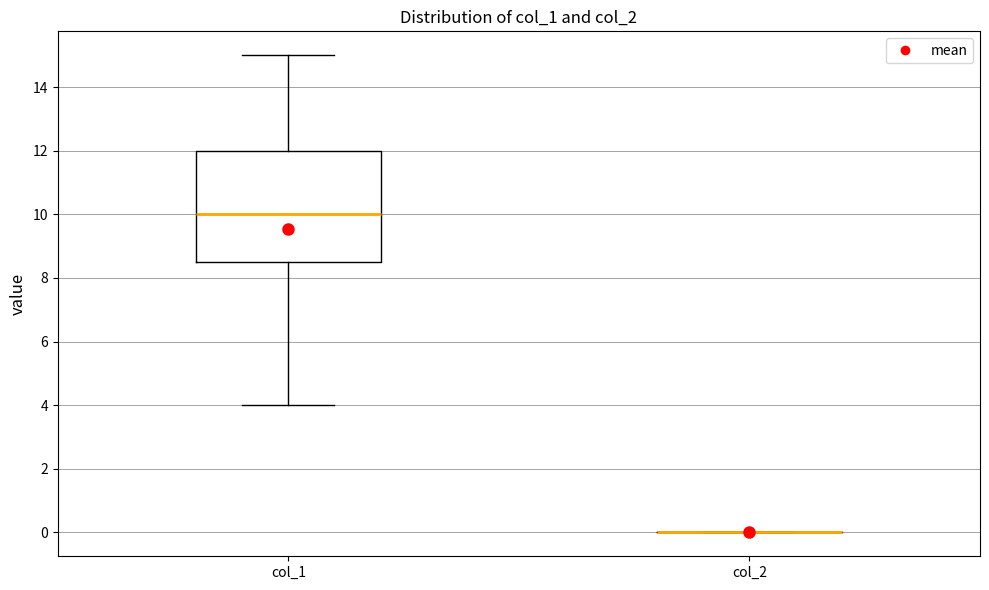

Reading left to right, transcribe this box plot: for each box, give where its median line is, the range the box spans, and where its two whiskers end, as read against the y-axis. The values are not printed on the chart, so give them approximately, as read against the axis.

col_1: median 10.0, box 8.6 to 12.0, whiskers 4.0 to 15.0
col_2: box collapsed to a line at 0.0, whiskers 0.0 to 0.0